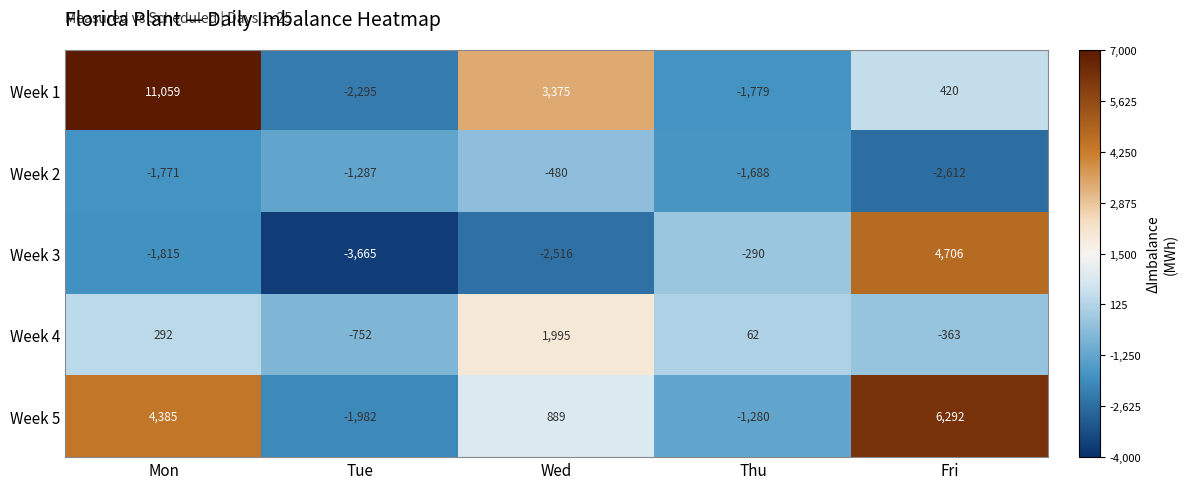

How many values in Week 3 are above zero?

1